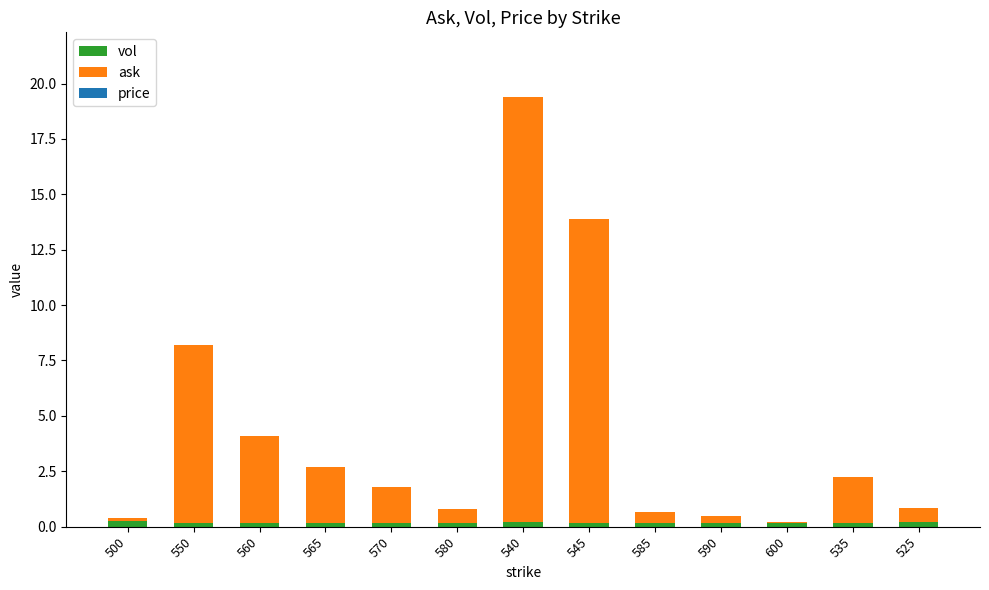

Is it true that vol equals 0.2 at 500?

True